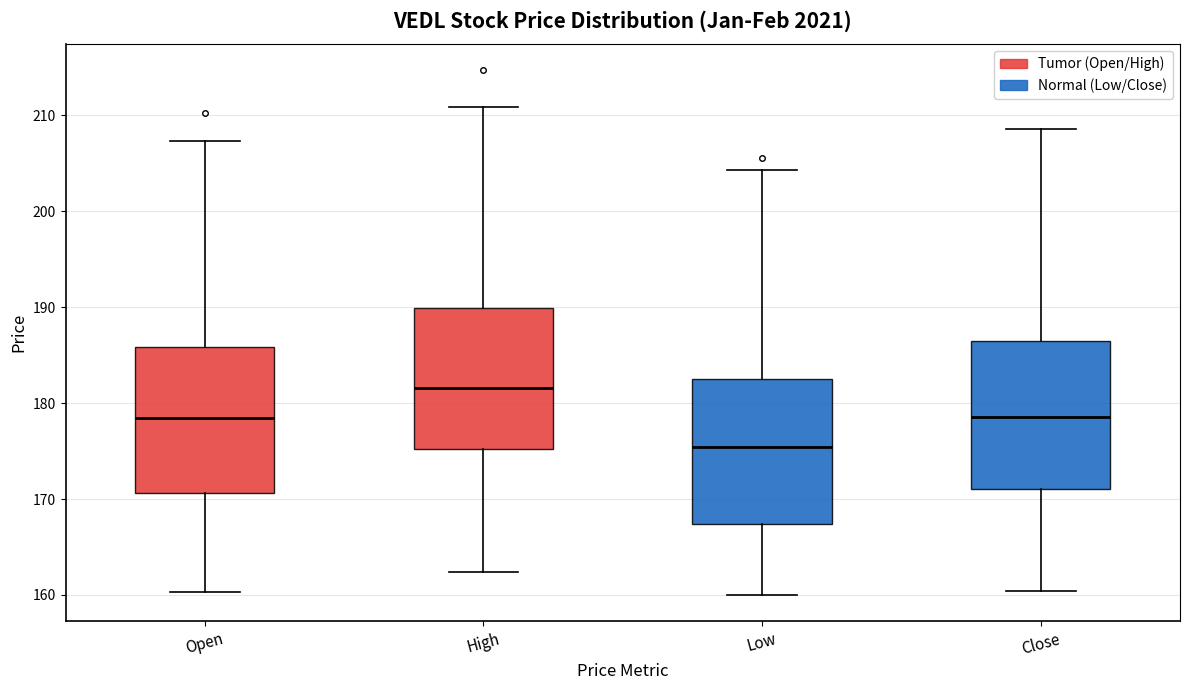

Reading left to right, transcribe this box plot: for each box, give where its median line is, the range the box spans, and where its two whiskers end, as read against the y-axis. The values are not printed on the chart, so give them approximately, as read against the axis.

Open: median 178, box 171 to 186, whiskers 160 to 207
High: median 182, box 175 to 190, whiskers 162 to 211
Low: median 175, box 167 to 183, whiskers 160 to 204
Close: median 179, box 171 to 186, whiskers 160 to 209